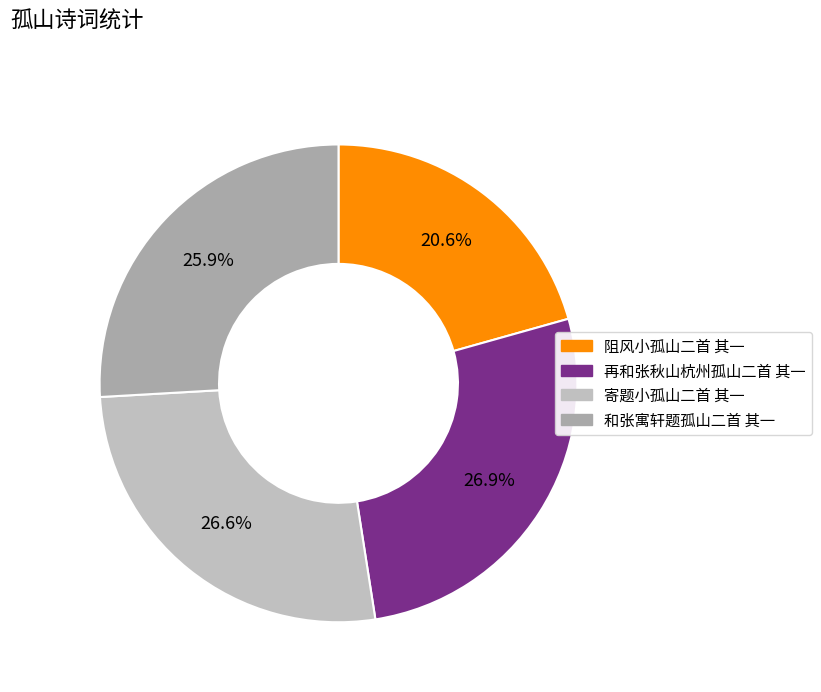

Is 和张寓轩题孤山二首 其一 the majority of the pie?

No